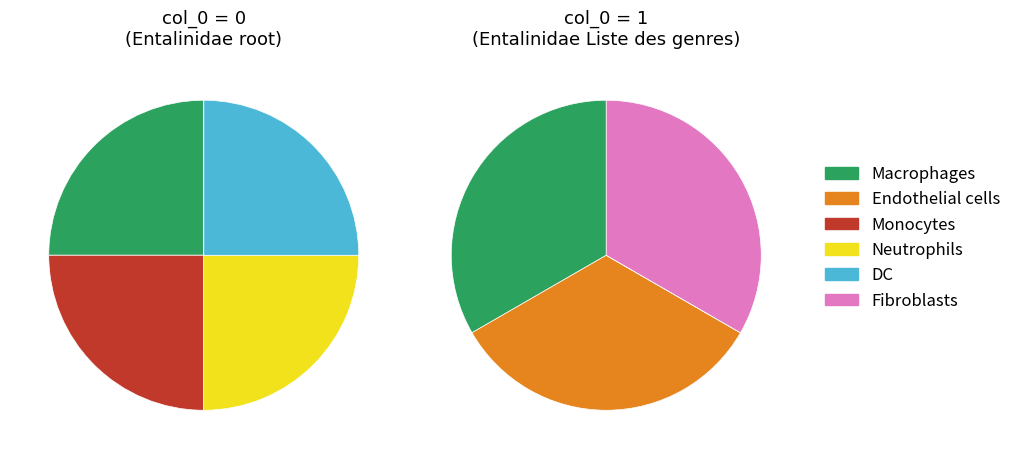

Which category has the biggest portion of the pie?

col_0=1